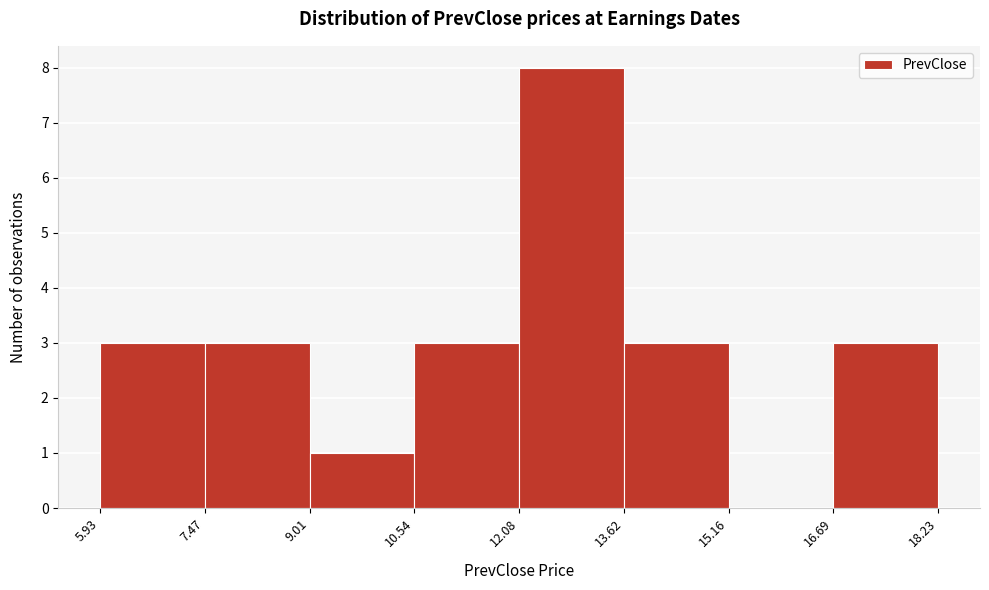

Over which range of the x-axis is the bar tallest?

12.08 to 13.62